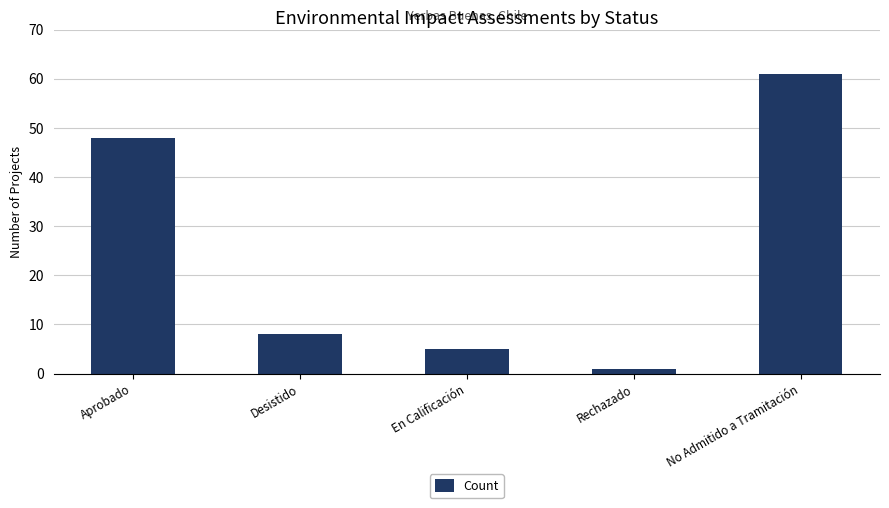

What is the ratio of the value at No Admitido a Tramitación to the value at Rechazado?

61.0